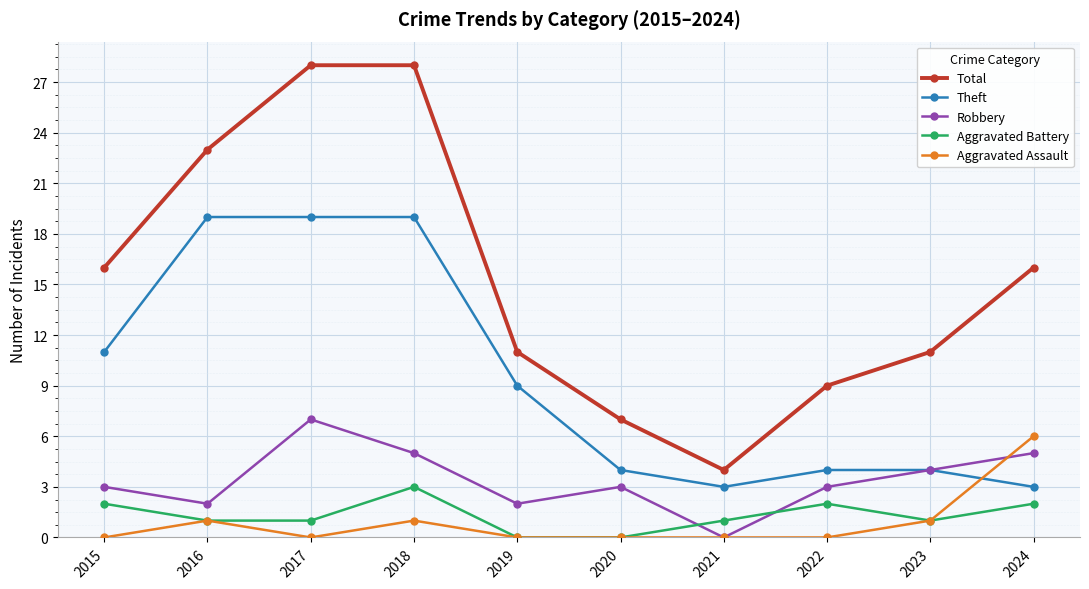

What is the value of the Aggravated Assault point at the 9th from the left?

1